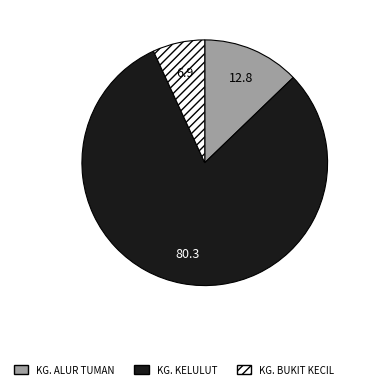

Approximately how many times larger is the value at KG. KELULUT compared to KG. ALUR TUMAN?

6.3